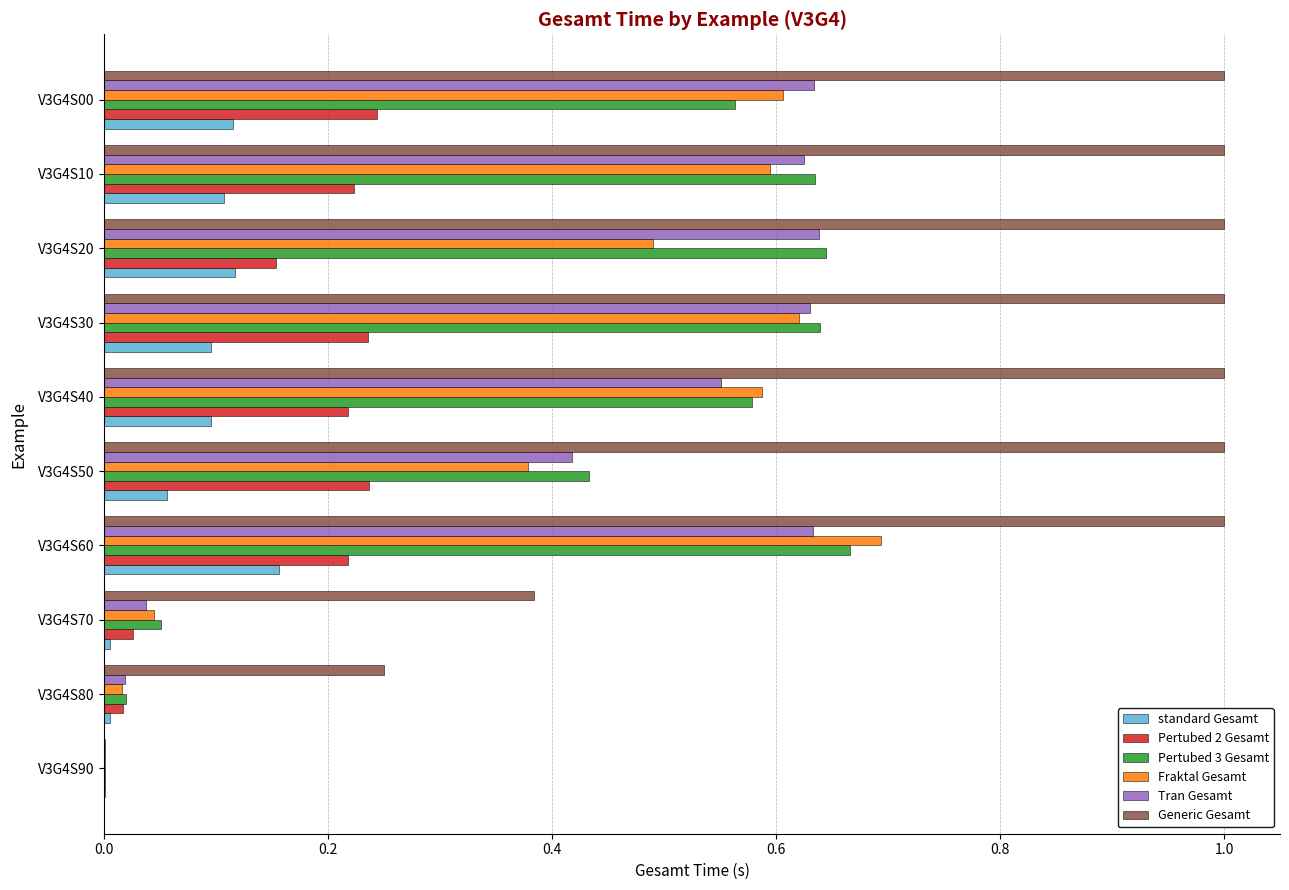

At which label does standard Gesamt reach its peak?

V3G4S60